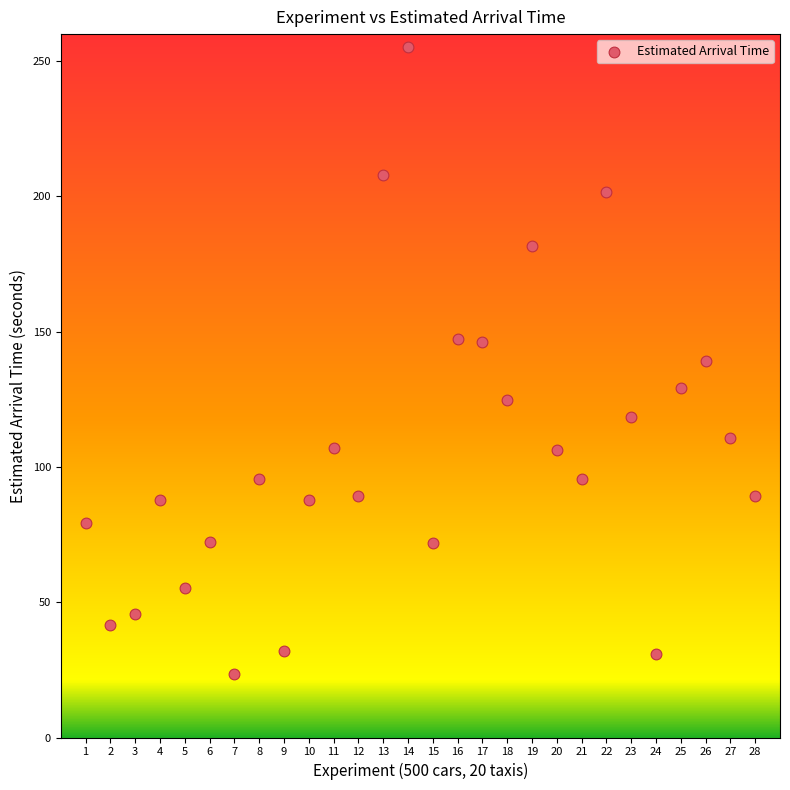

What is the range of Y values (max minus min)?

231.7